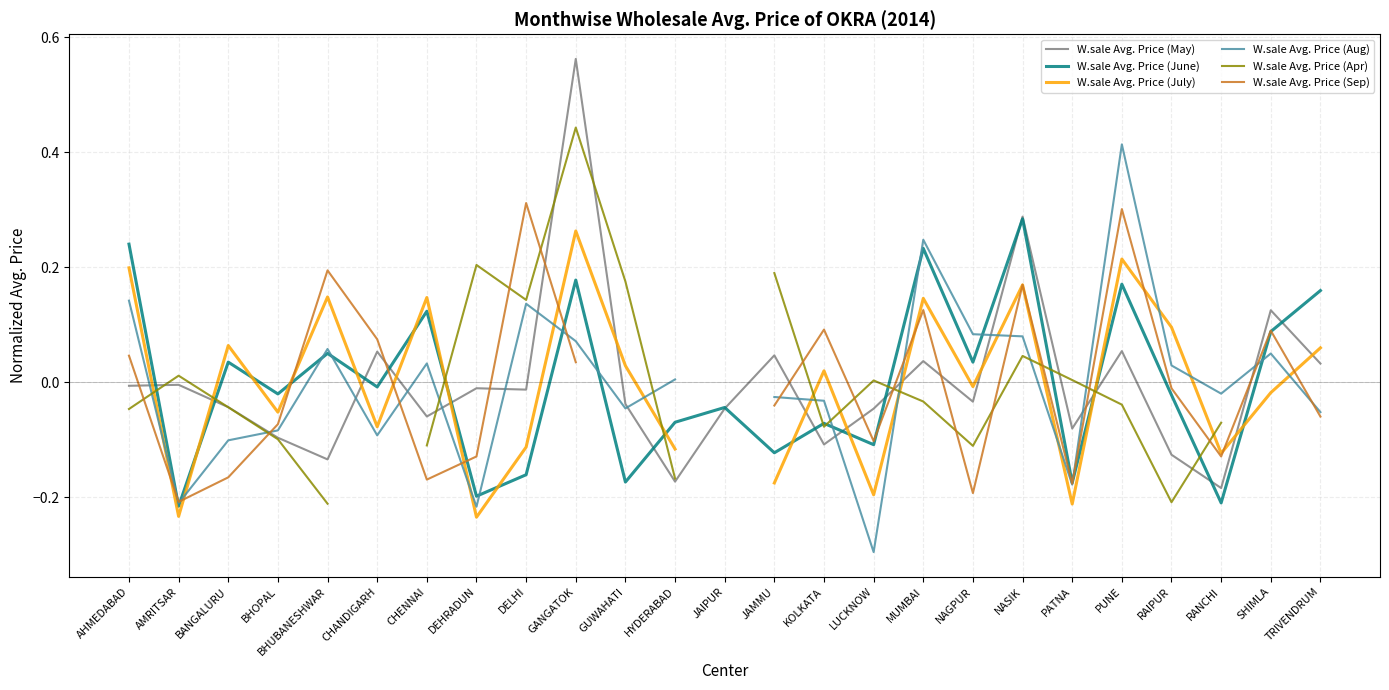

Which series has the largest total across all categories?

W.sale Avg. Price (June)